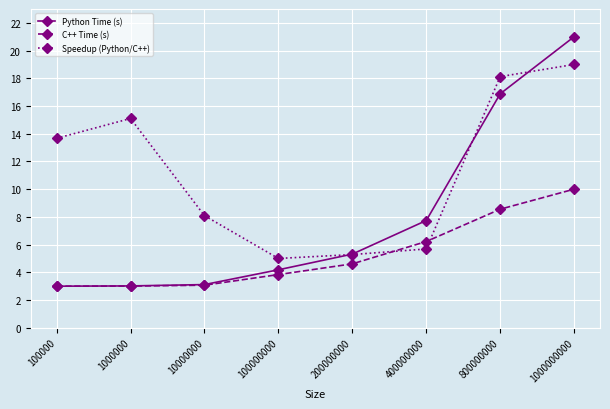

Where do Speedup (Python/C++) and C++ Time (s) first cross each other?

200000000 and 400000000